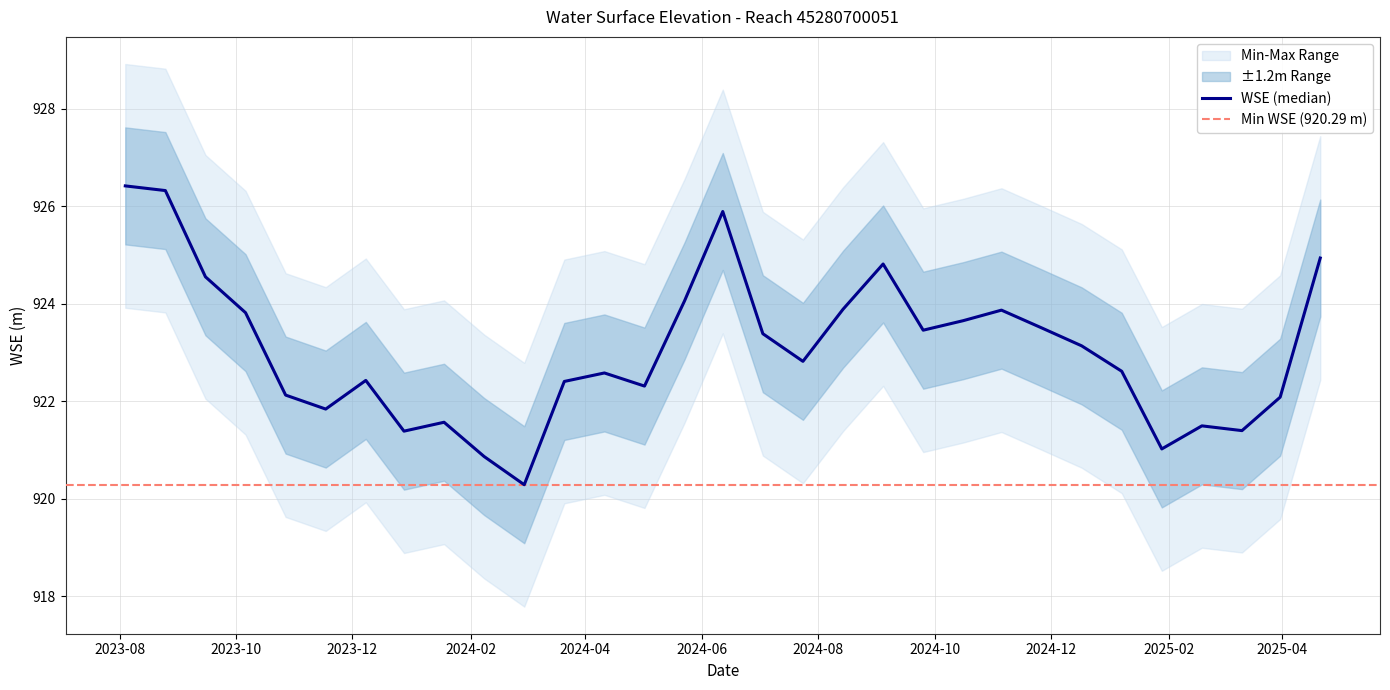

Where does the data first go above 922?

wse